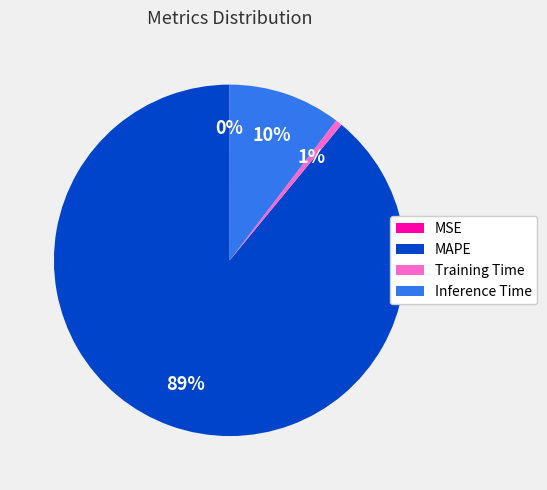

Is there a majority slice in this chart?

Yes